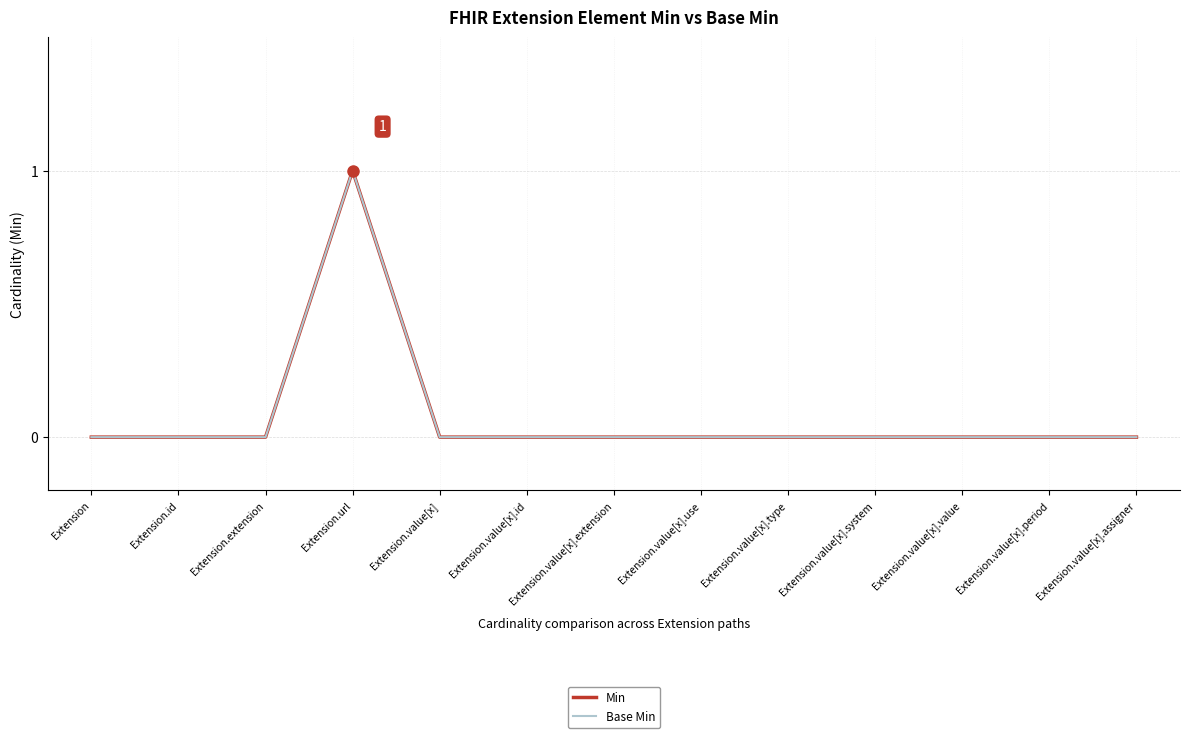

What position from the left is Extension.id?

2